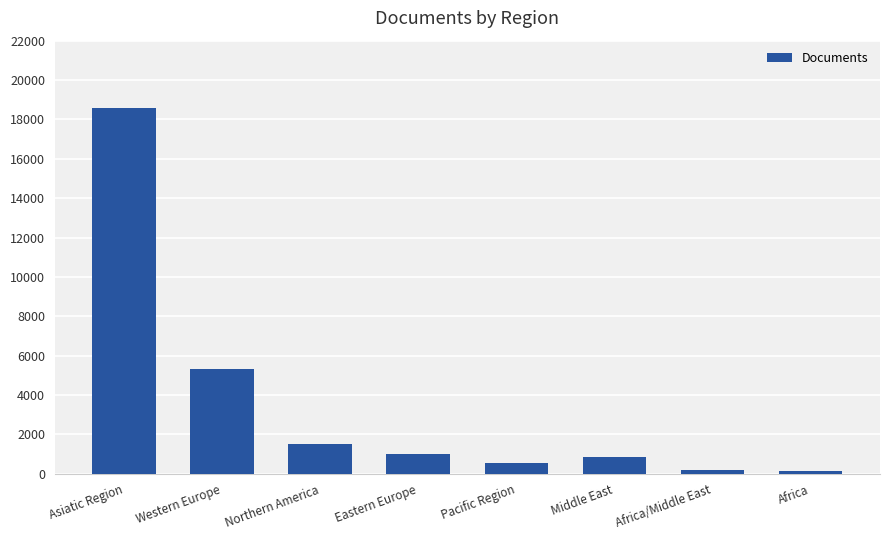

What is the greatest value displayed?

18581